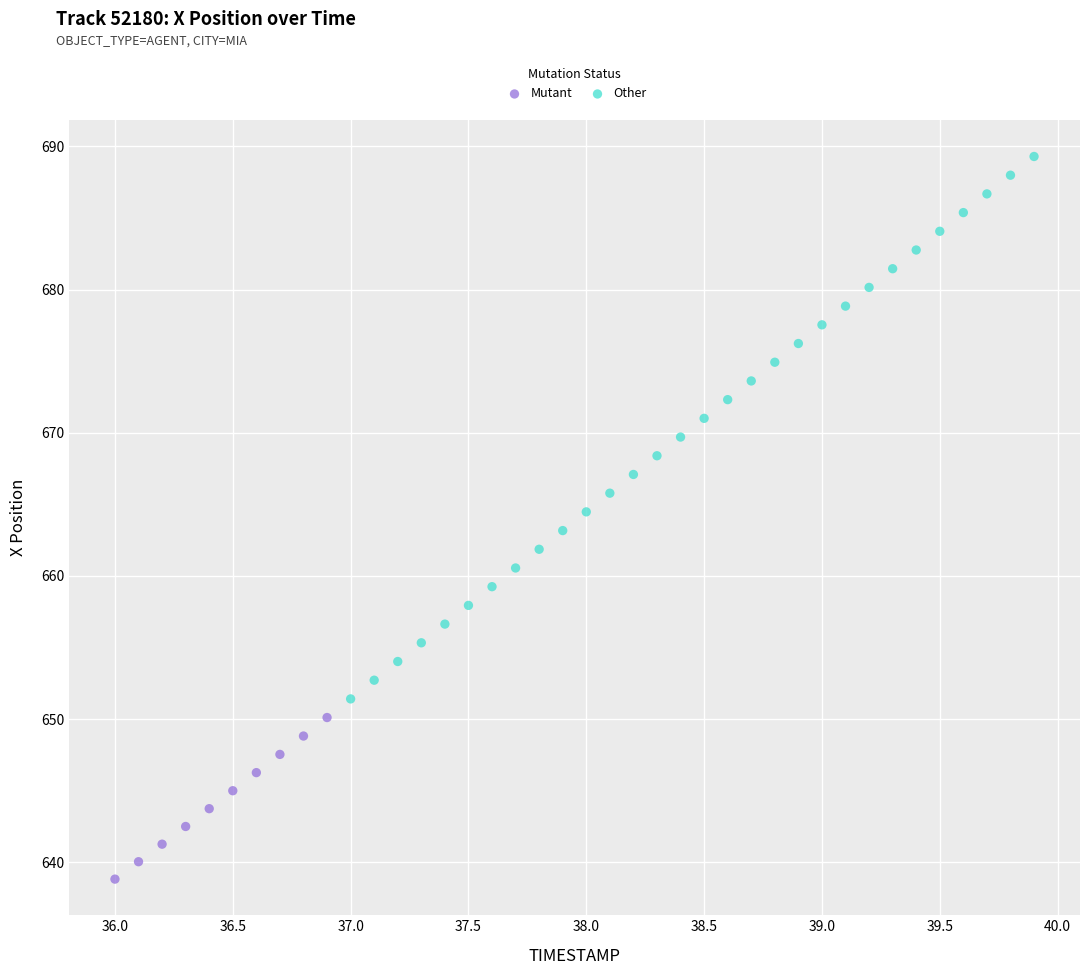

Which series contains the highest Y value?

Other